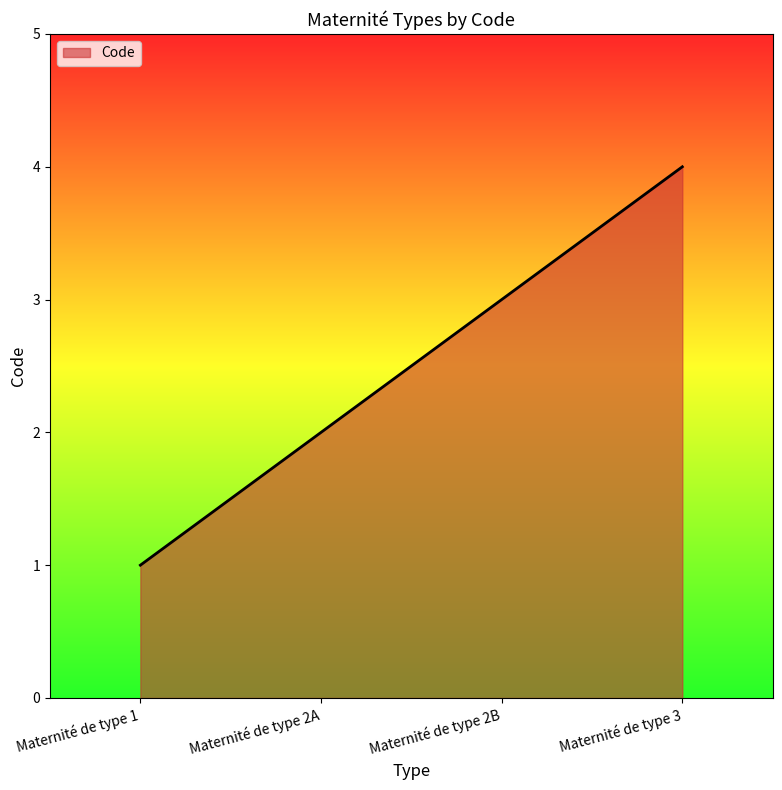

What position from the left is Maternité de type 2B?

3